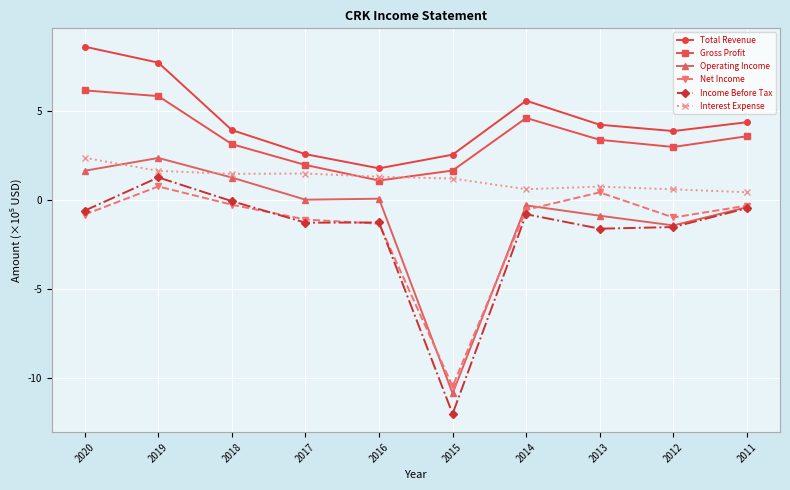

What is the value of the Operating Income point at the 8th from the left?

-0.9